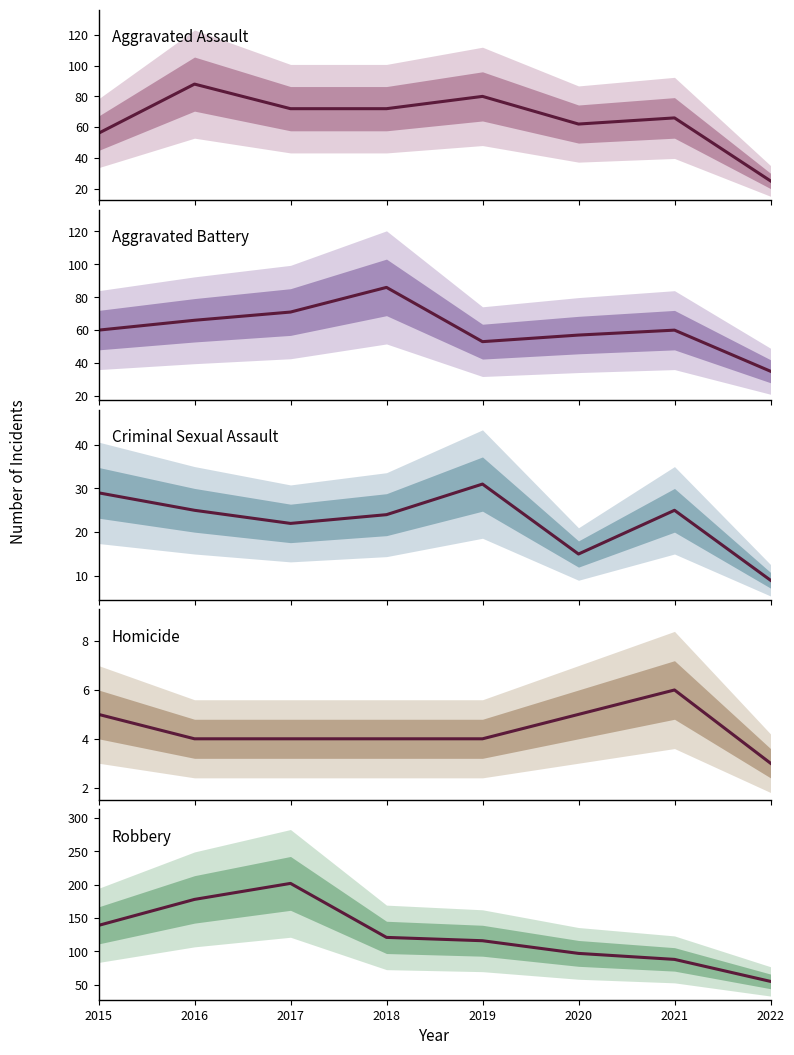

At how many categories does at least one series exceed 66?

7